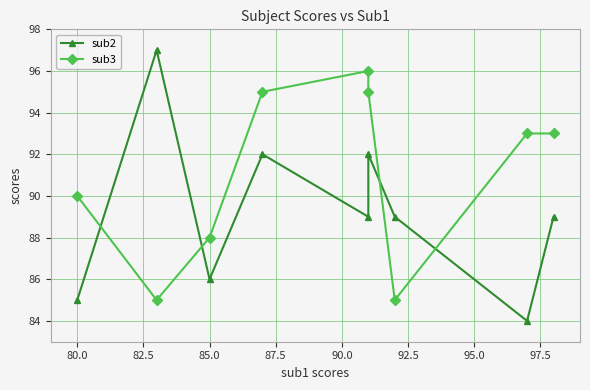

Between 82.5 and 95.0, which series saw the biggest shift?

sub3